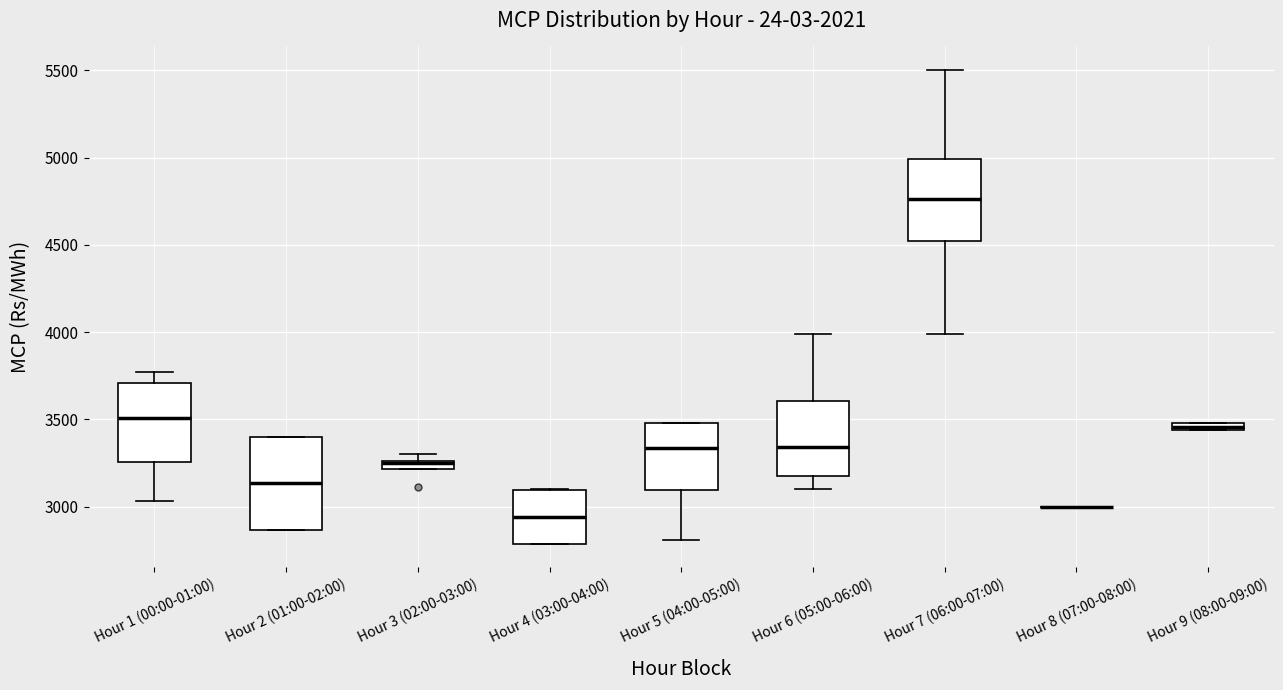

Which box is the tallest, from its lower edge to its upper edge?

Hour 2 (01:00-02:00)